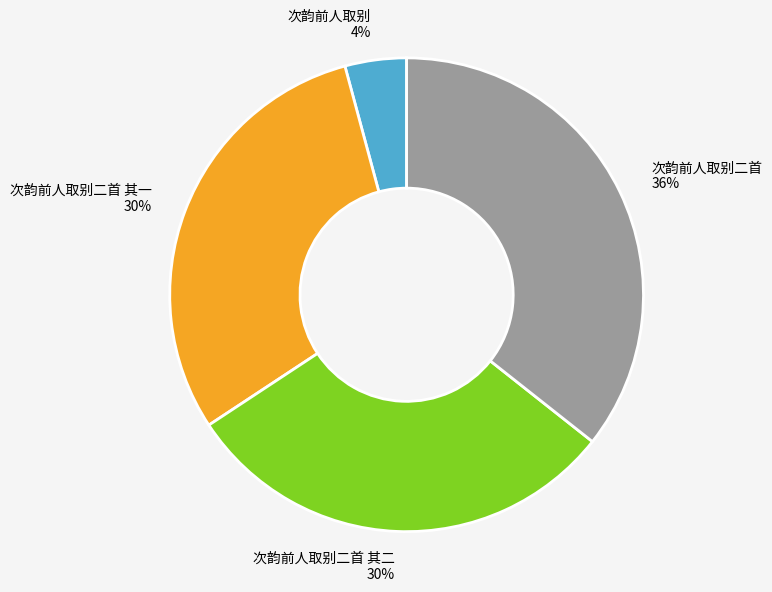

Does 次韵前人取别 represent more than half of the total?

No